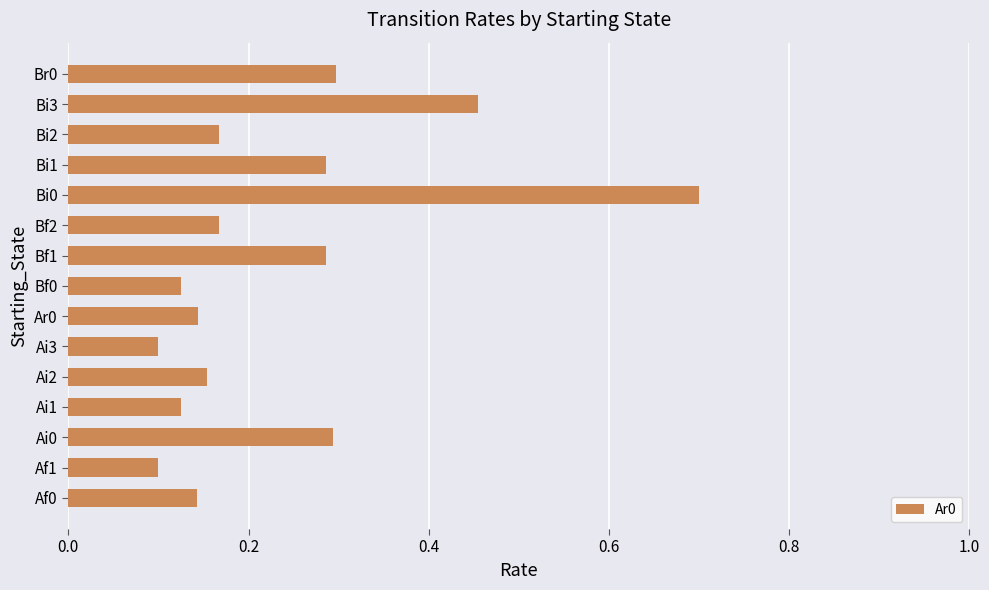

At which category does the chart reach its peak across all series?

Bi0